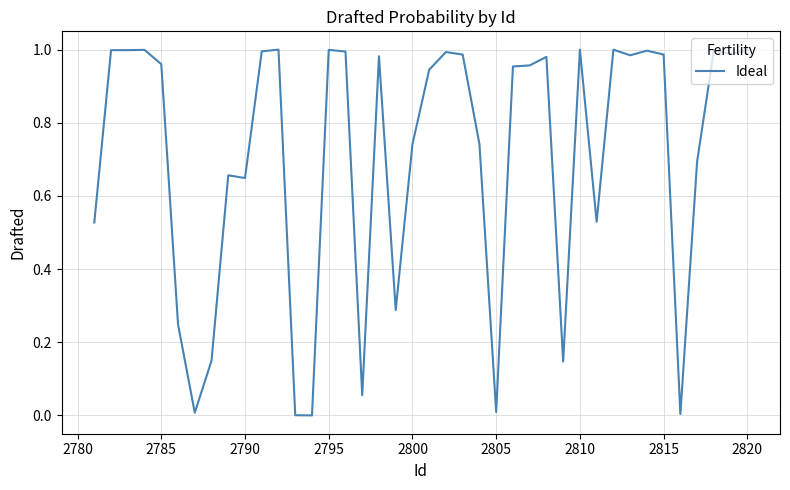

Does the chart have visible grid lines?

Yes